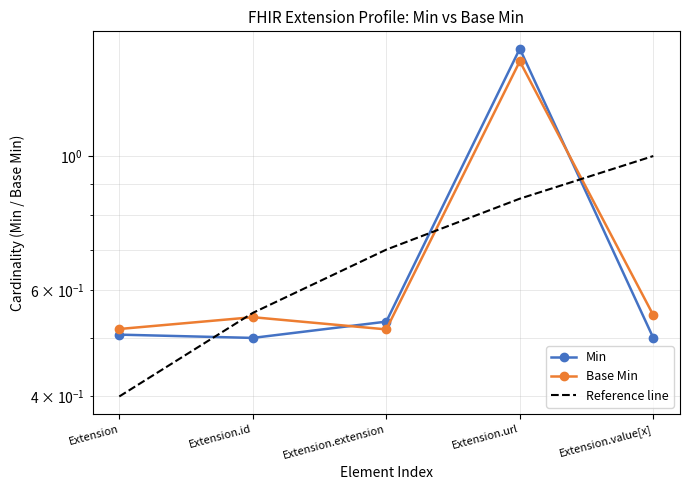

What is the label of the 2nd point from the right?

Extension.url